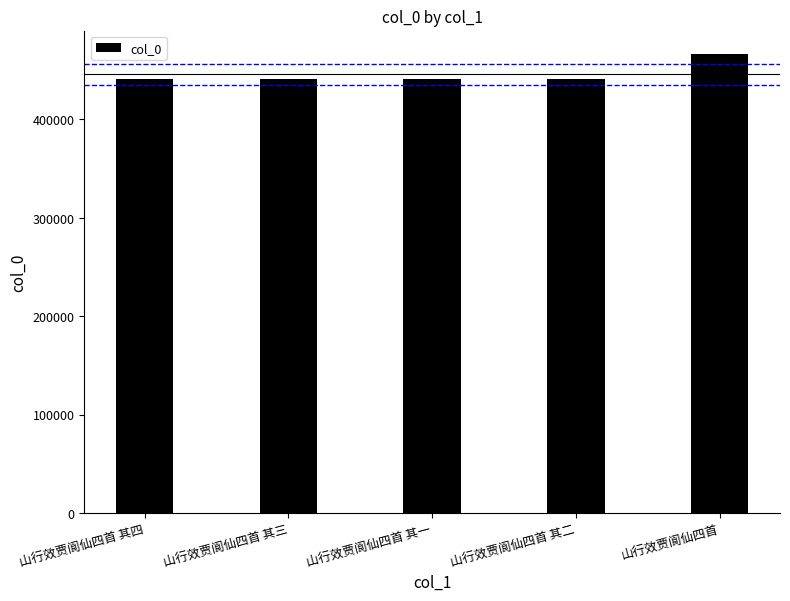

What is the value of the 5th bar from the left?

466850